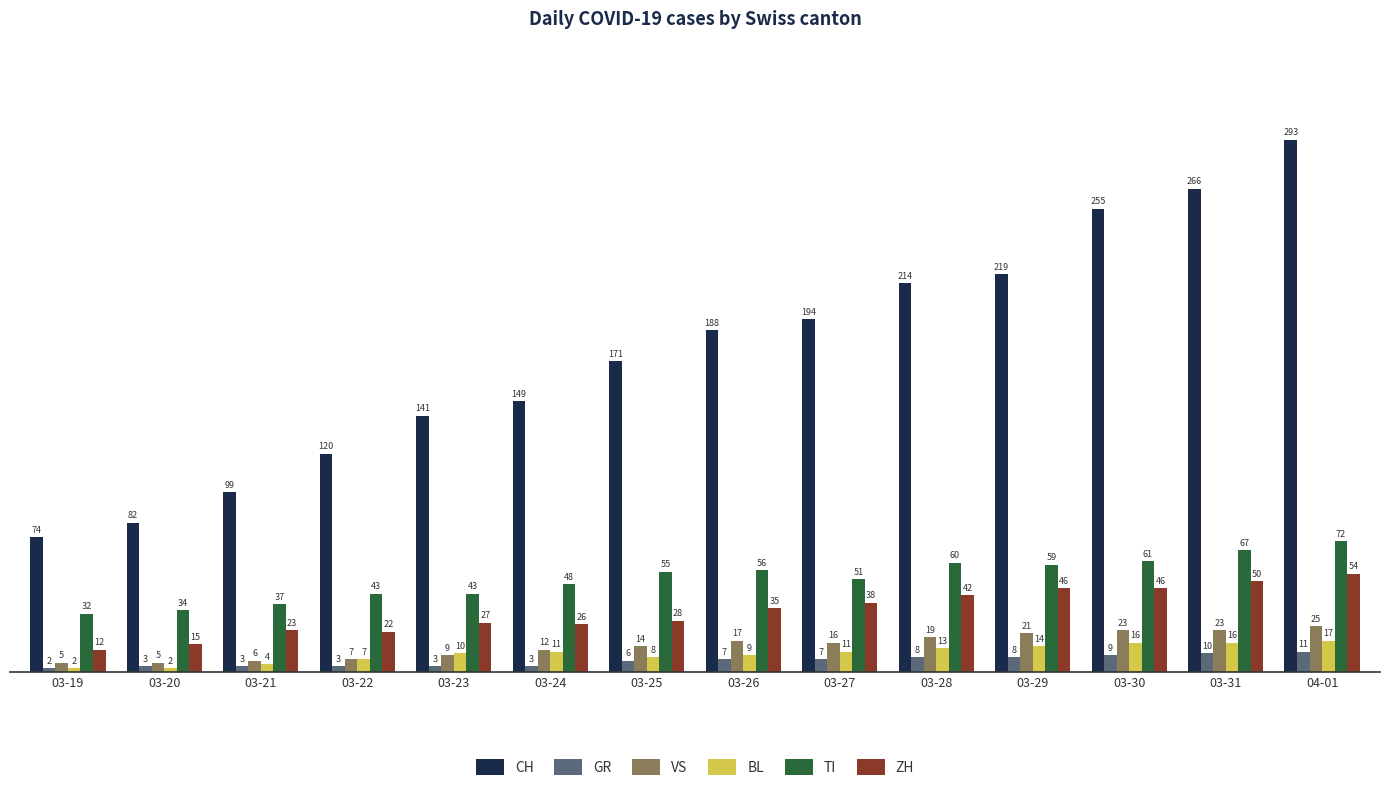

True or false: CH has a value of 210 at 03-24.

False